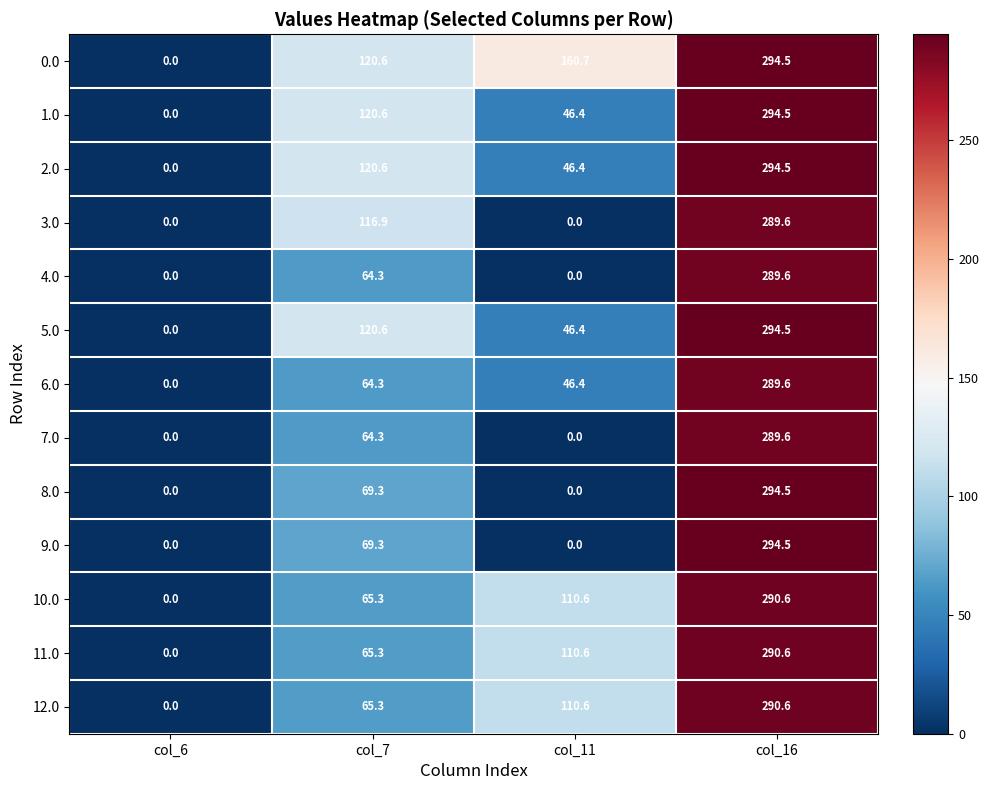

What is the sum of all 11.0 values?

466.5